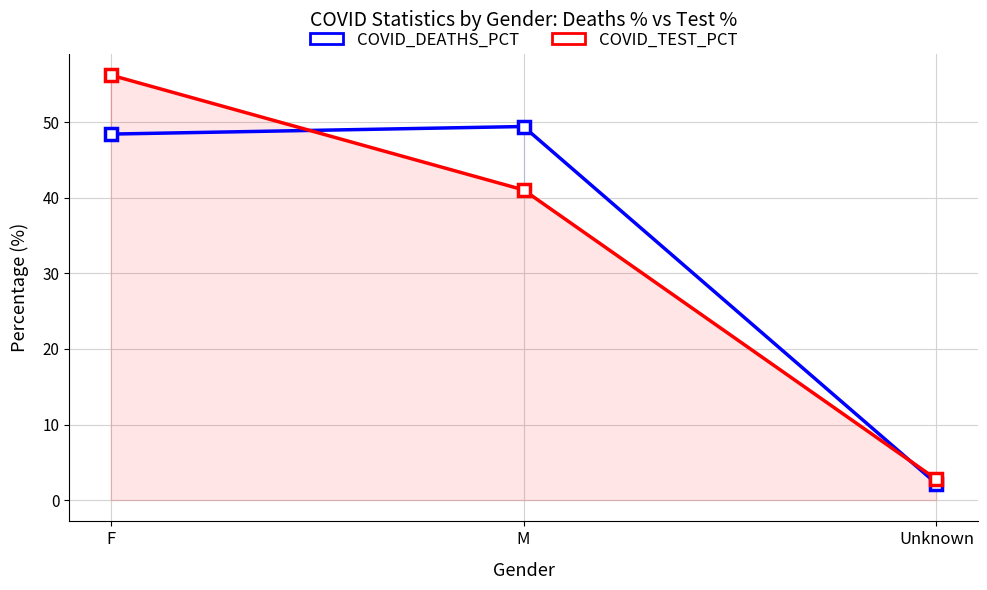

The value of COVID_TEST_PCT at Unknown is 3.8. True or false?

False